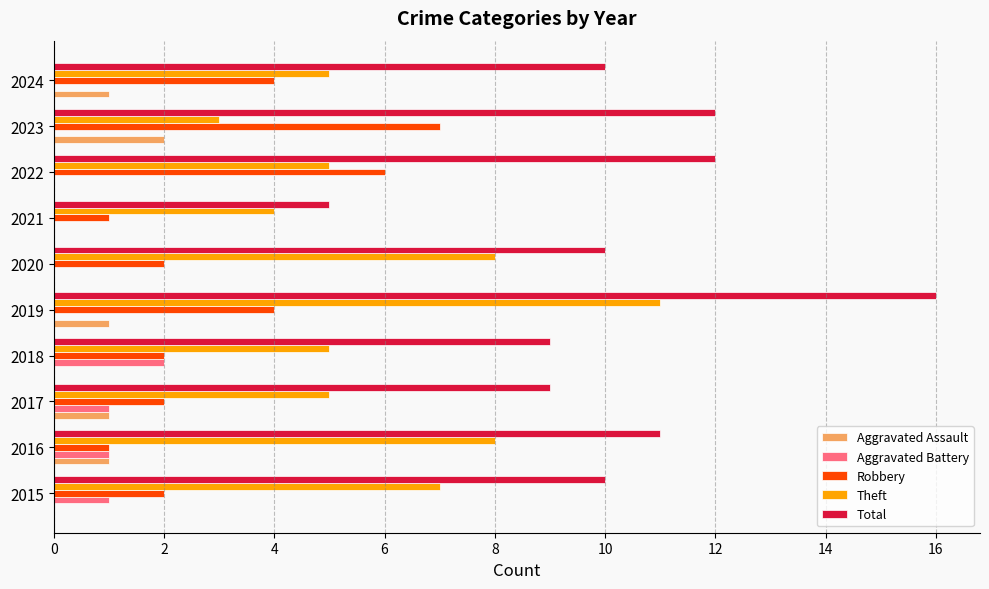

What is the maximum value shown in the chart?

16